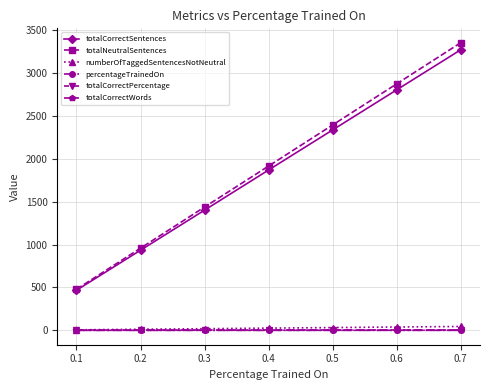

How many totalNeutralSentences values are between 958 and 2873?

5